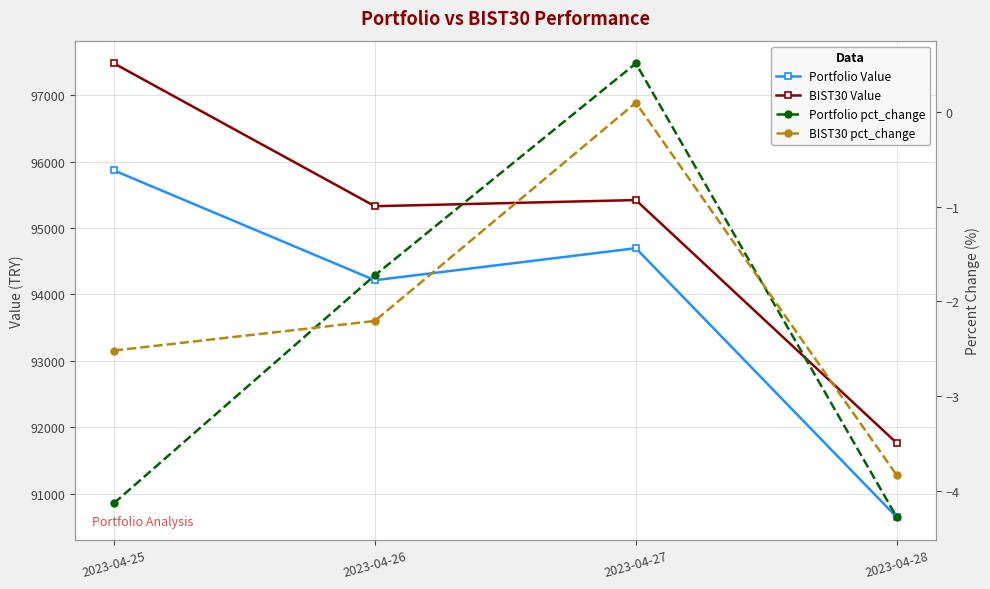

What is the lowest value of the BIST30 Value series?

91760.1